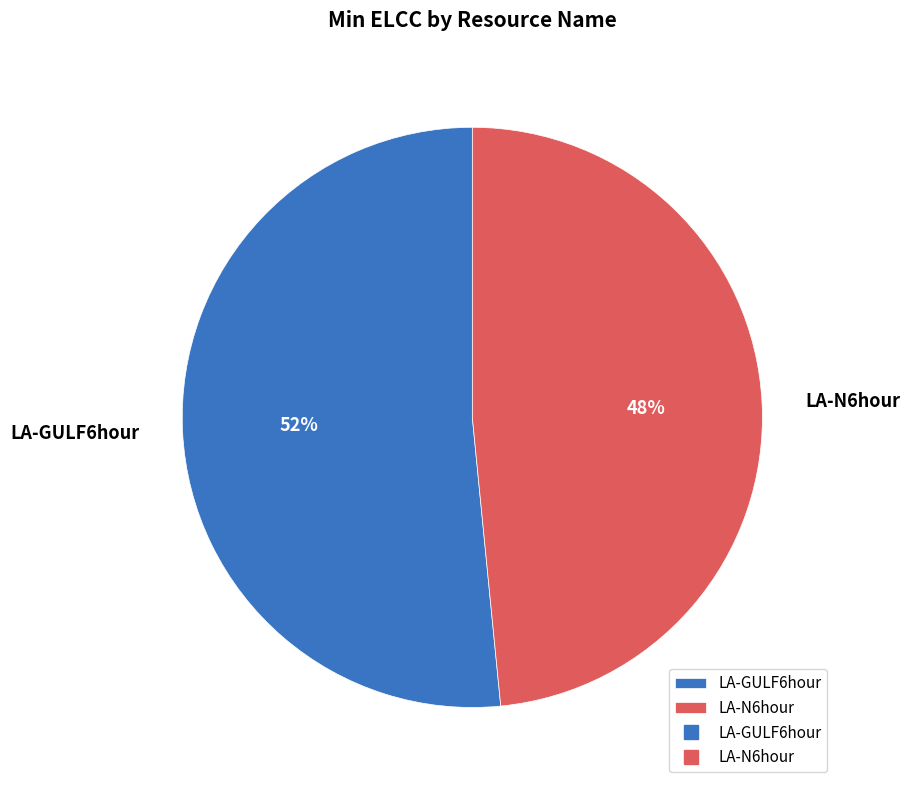

Is it true that LA-GULF6hour is 52% of the pie?

True